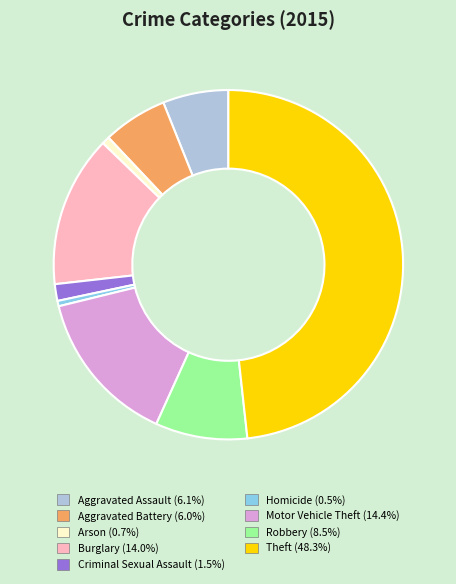

Which category has the biggest portion of the pie?

Theft